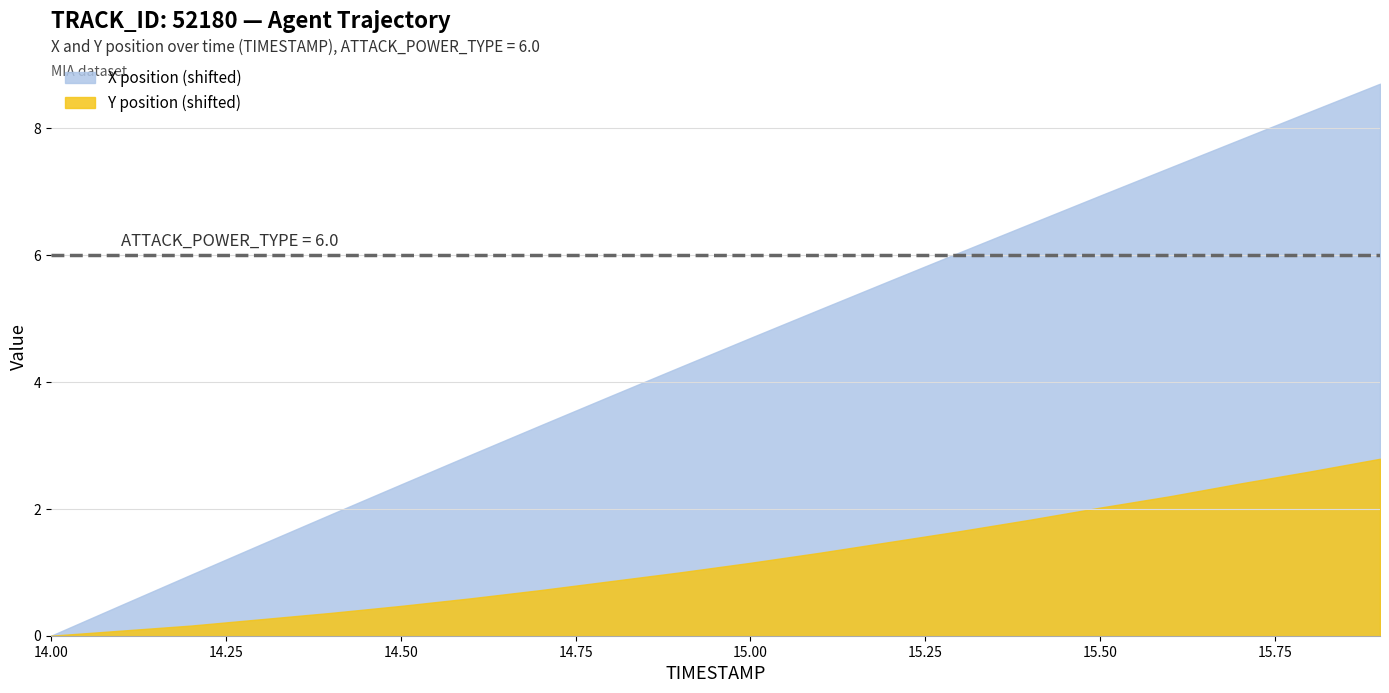

Rank the series by their maximum value, from lowest to highest.

Y position (shifted), X position (shifted)